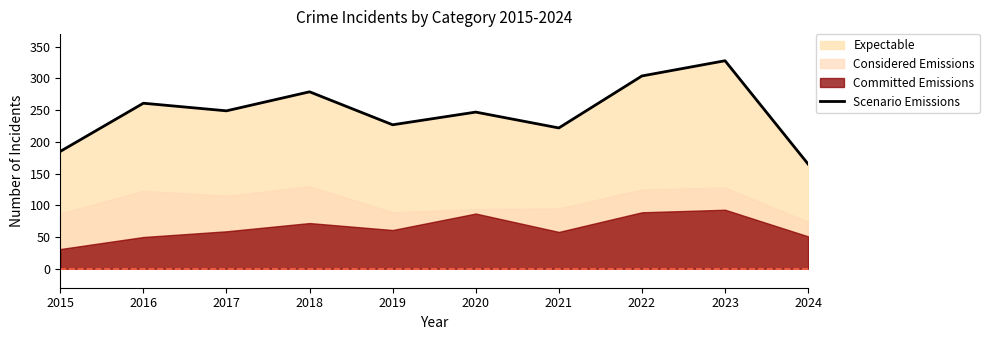

Rank the categories by value from lowest to highest.

2024, 2015, 2021, 2019, 2020, 2017, 2016, 2018, 2022, 2023